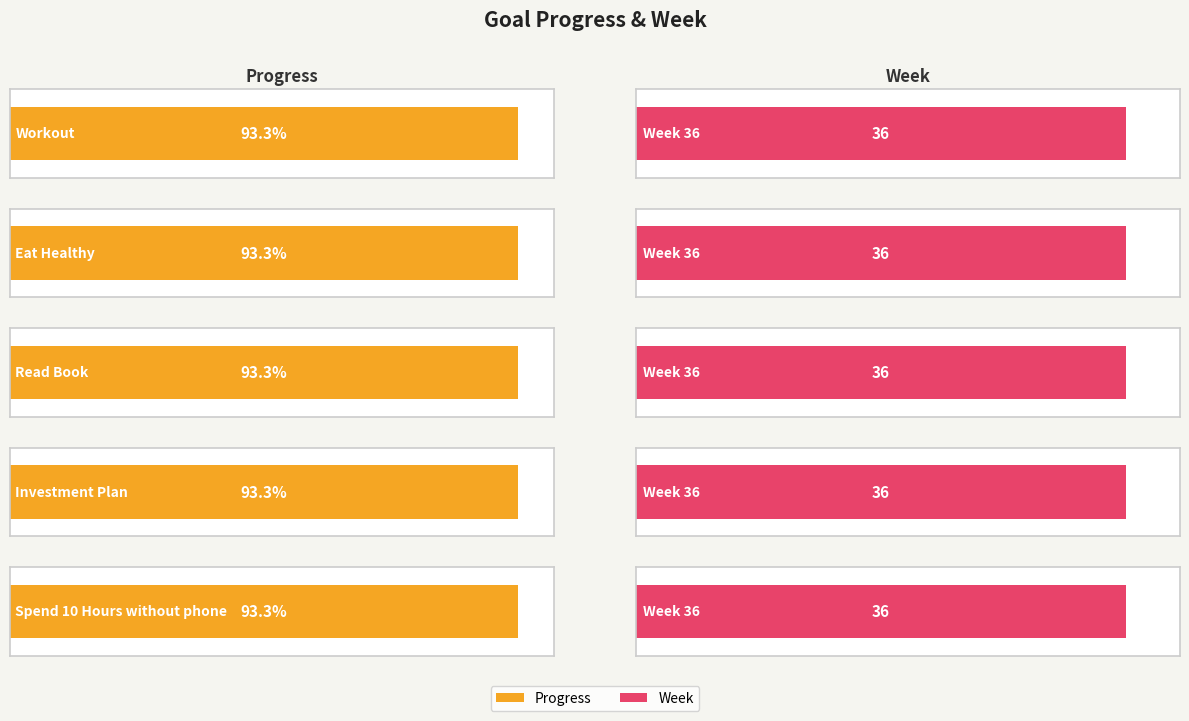

Where is Progress nearest to the value 0?

Workout